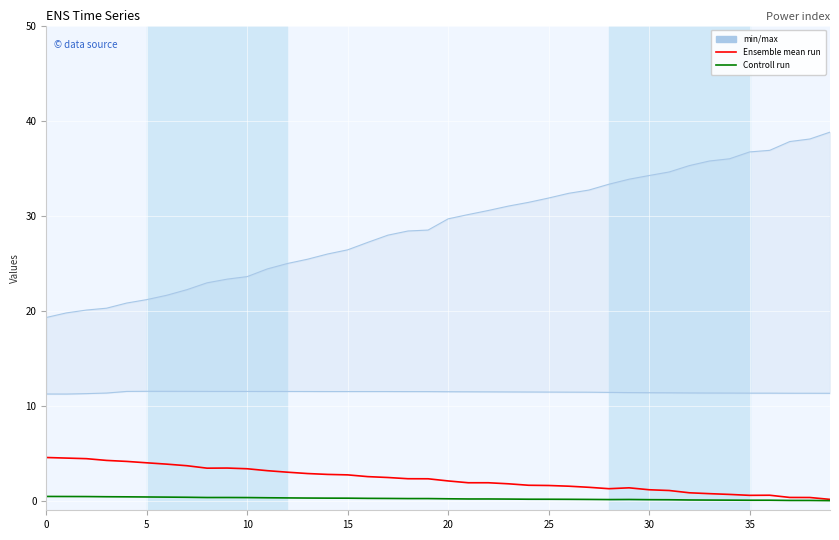

The Controll run series shows 0.2 at 25. True or false?

True